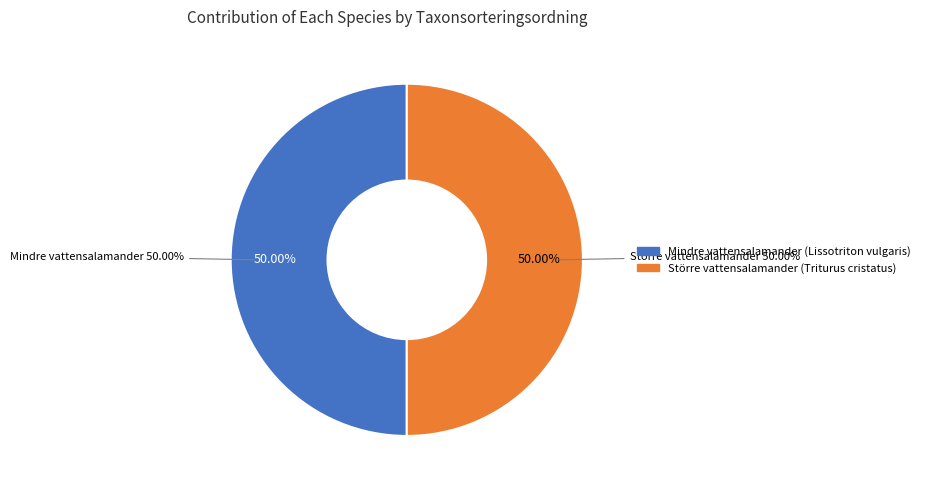

Is it true that Mindre vattensalamander (Lissotriton vulgaris) is 41% of the pie?

False